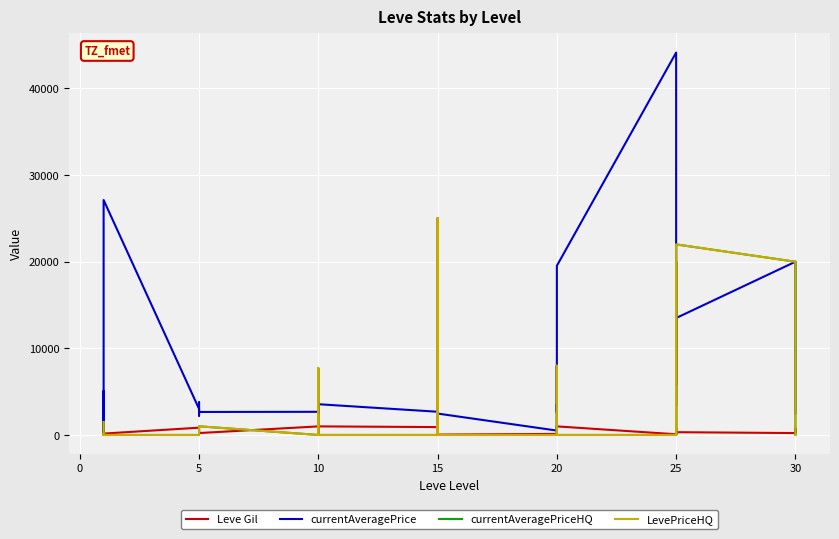

How many intersections are there between currentAveragePrice and LevePriceHQ?

4